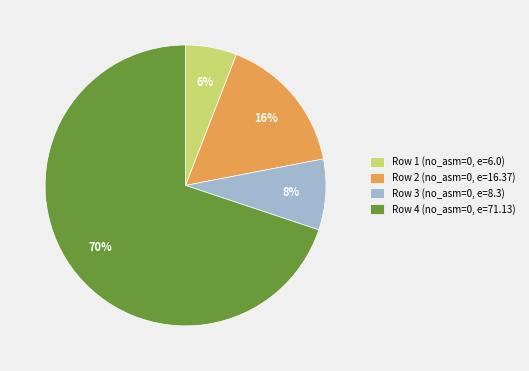

What is the majority slice?

Row 4 (no_asm=0, e=71.13)